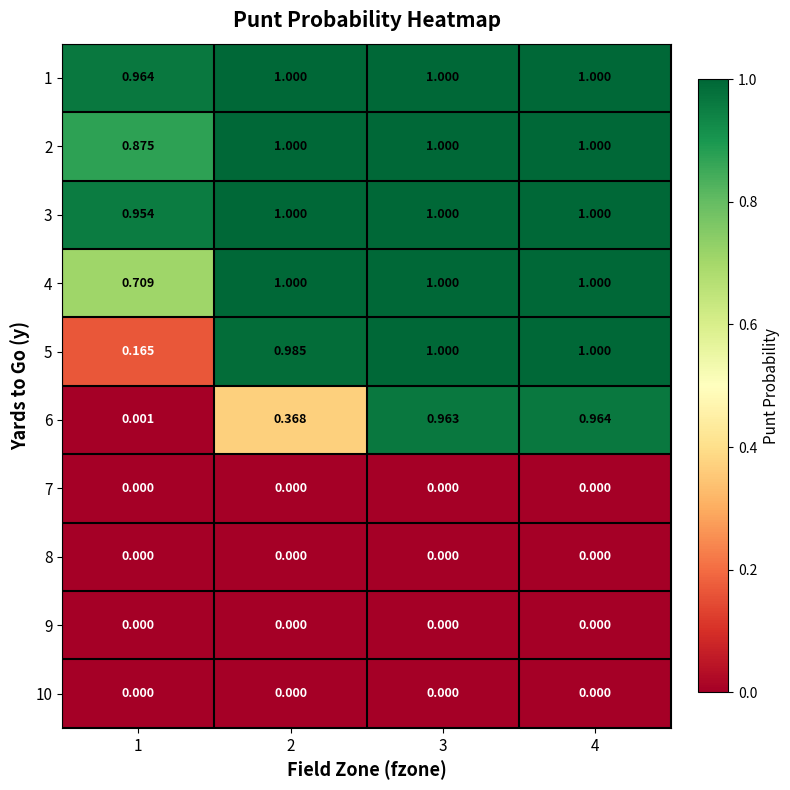

Which series has the largest total across all categories?

1